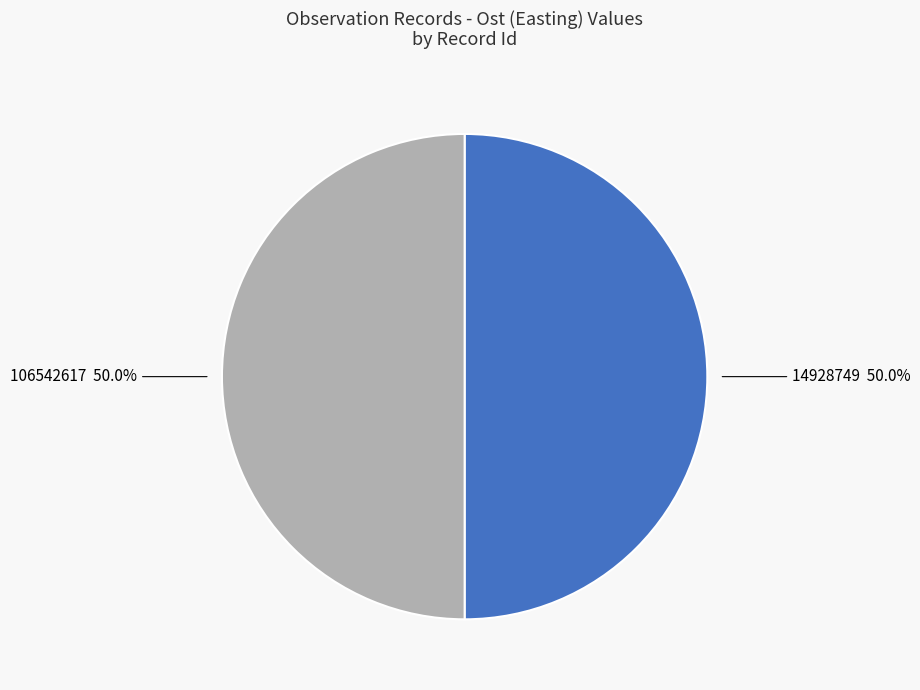

Which category has the biggest portion of the pie?

106542617